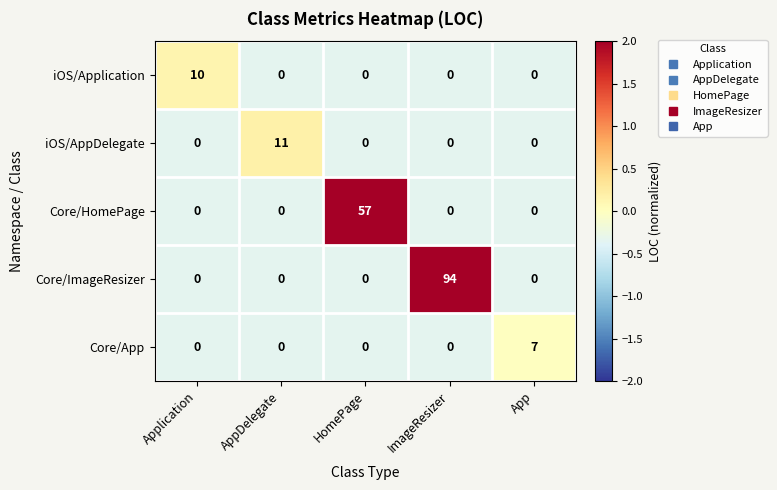

List the series in order of their peak value, highest first.

Core/ImageResizer, Core/HomePage, iOS/AppDelegate, iOS/Application, Core/App